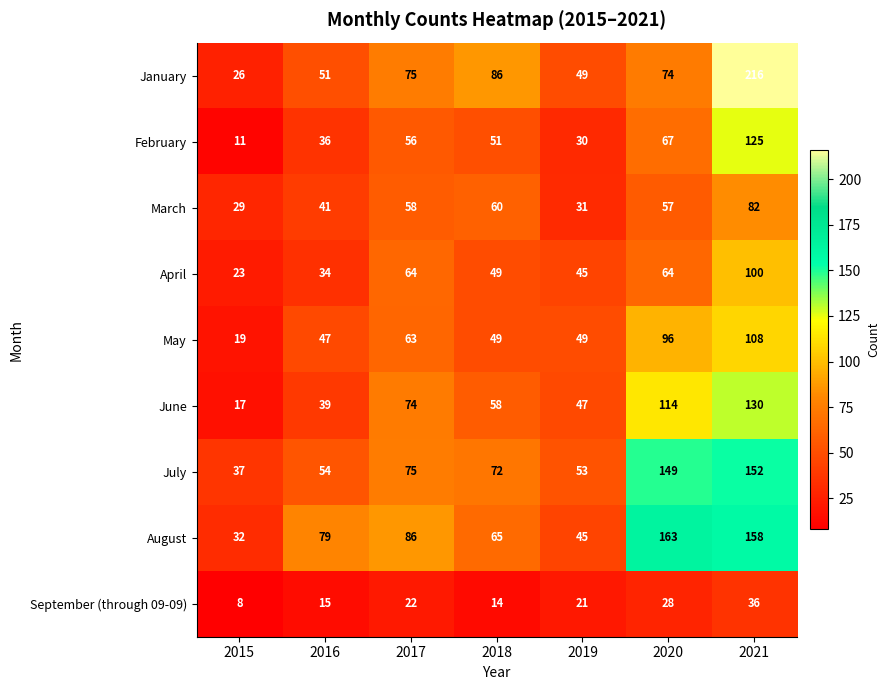

What is the lowest value of the January series?

26